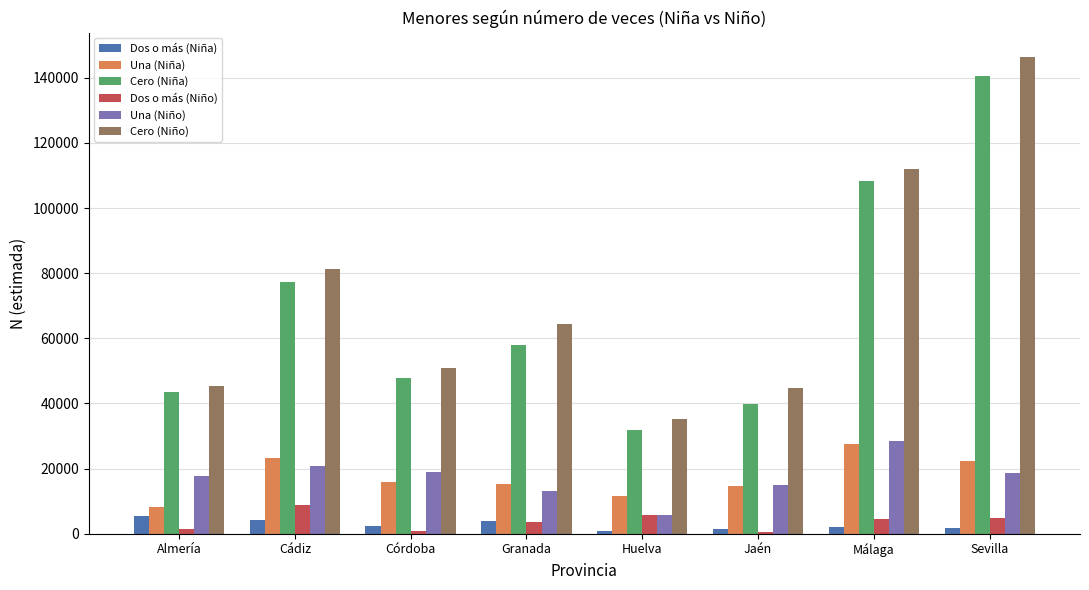

What is the difference between the Dos o más (Niño) values at Sevilla and Málaga?

135